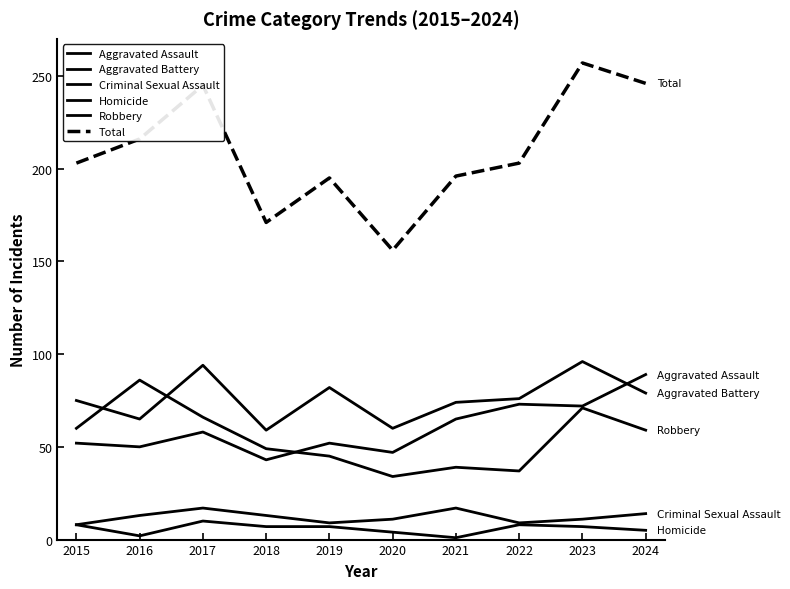

What is the sum of all Robbery values?

546